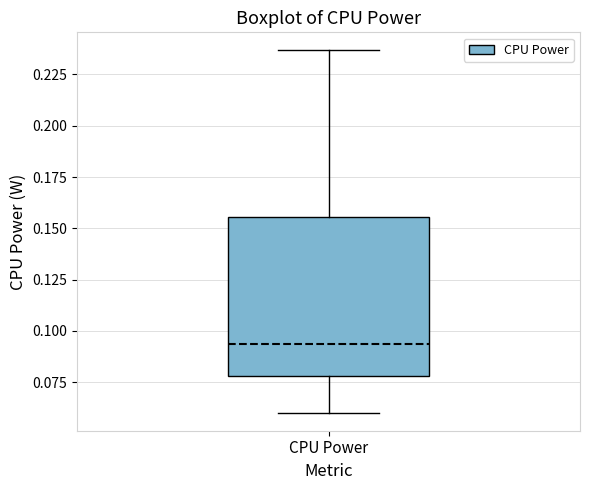

Transcribe this box plot: give where the median line is, the range the box spans, and where the two whiskers end, as read against the y-axis. The values are not printed on the chart, so give them approximately, as read against the axis.

median 0.095, box 0.080 to 0.155, whiskers 0.060 to 0.235